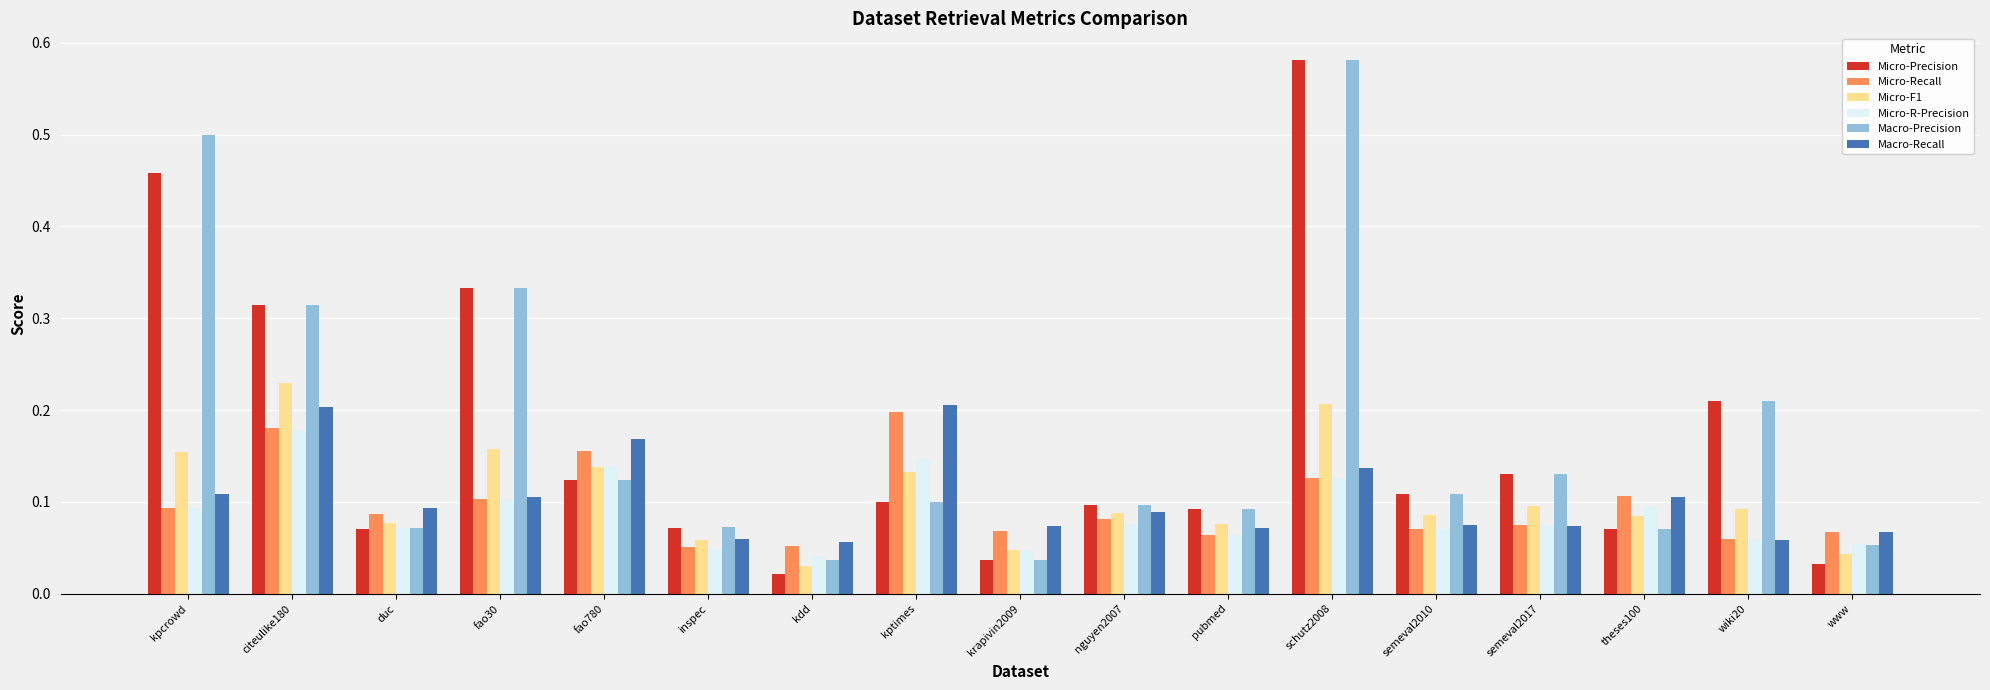

At which category does the chart reach its peak across all series?

schutz2008